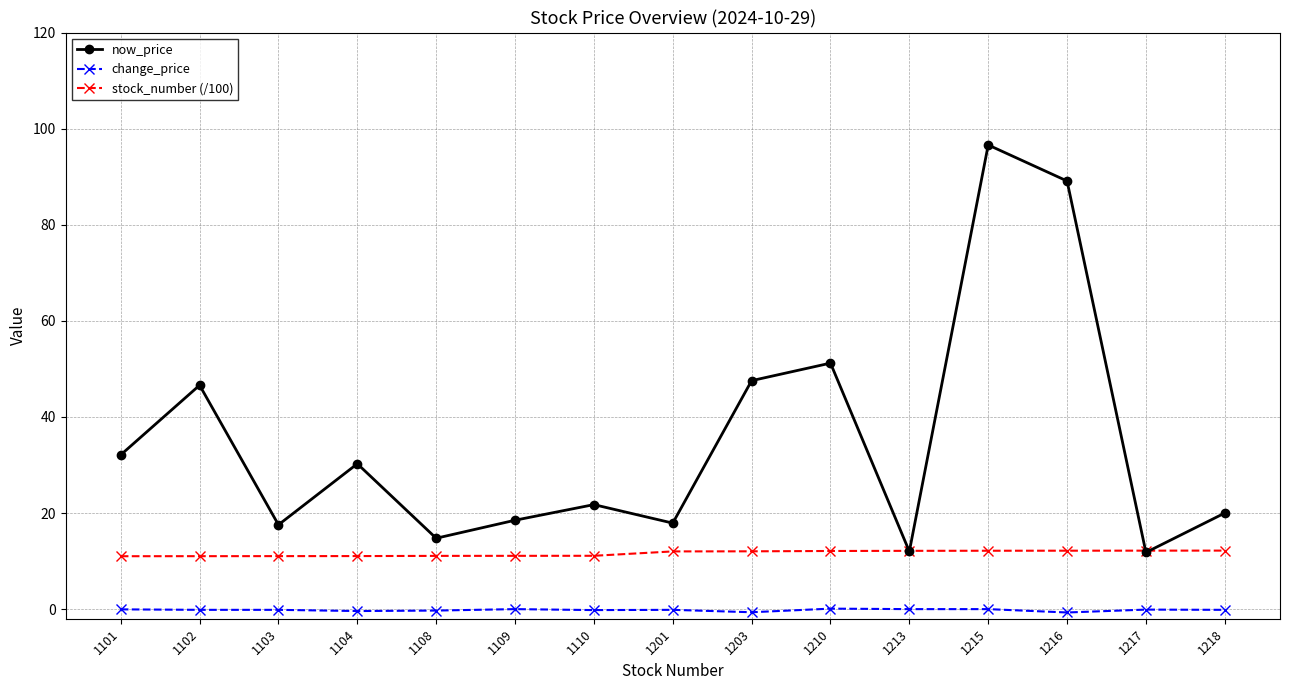

What is the value of the stock_number (/100) point at the 15th from the left?

12.2